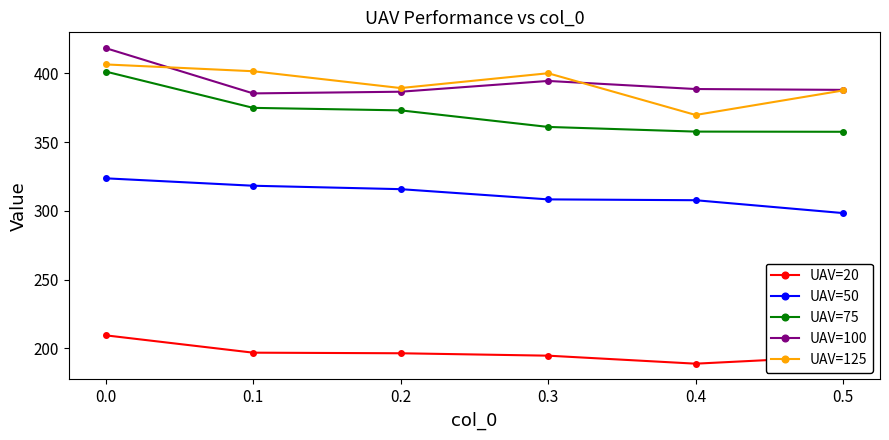

What are all the series names shown in the legend?

UAV=20, UAV=50, UAV=75, UAV=100, UAV=125